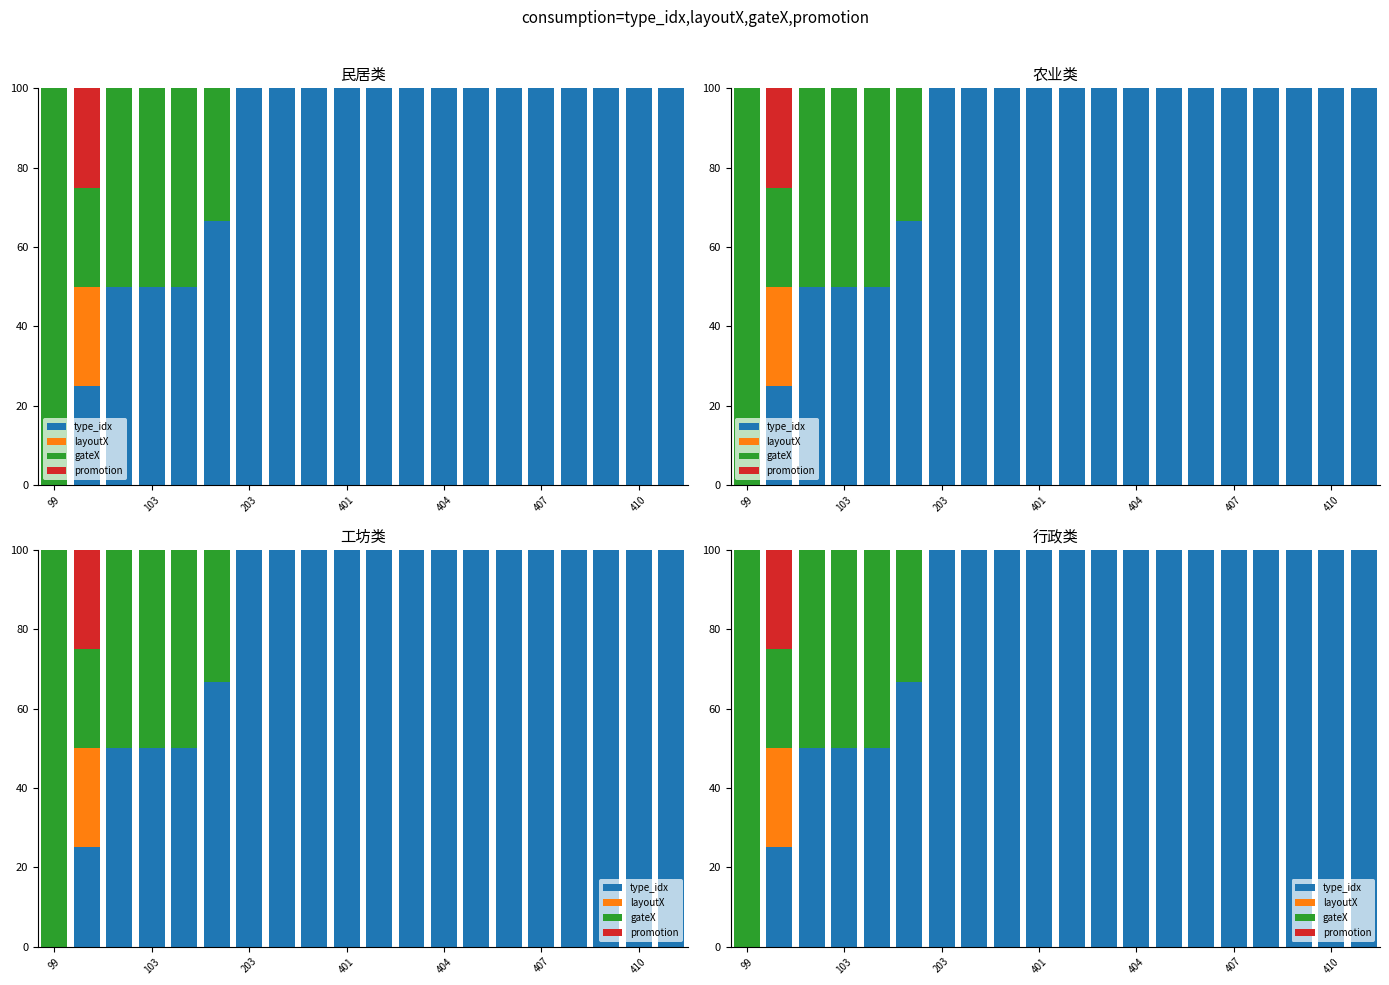

What is the sum of all promotion values?

25.0